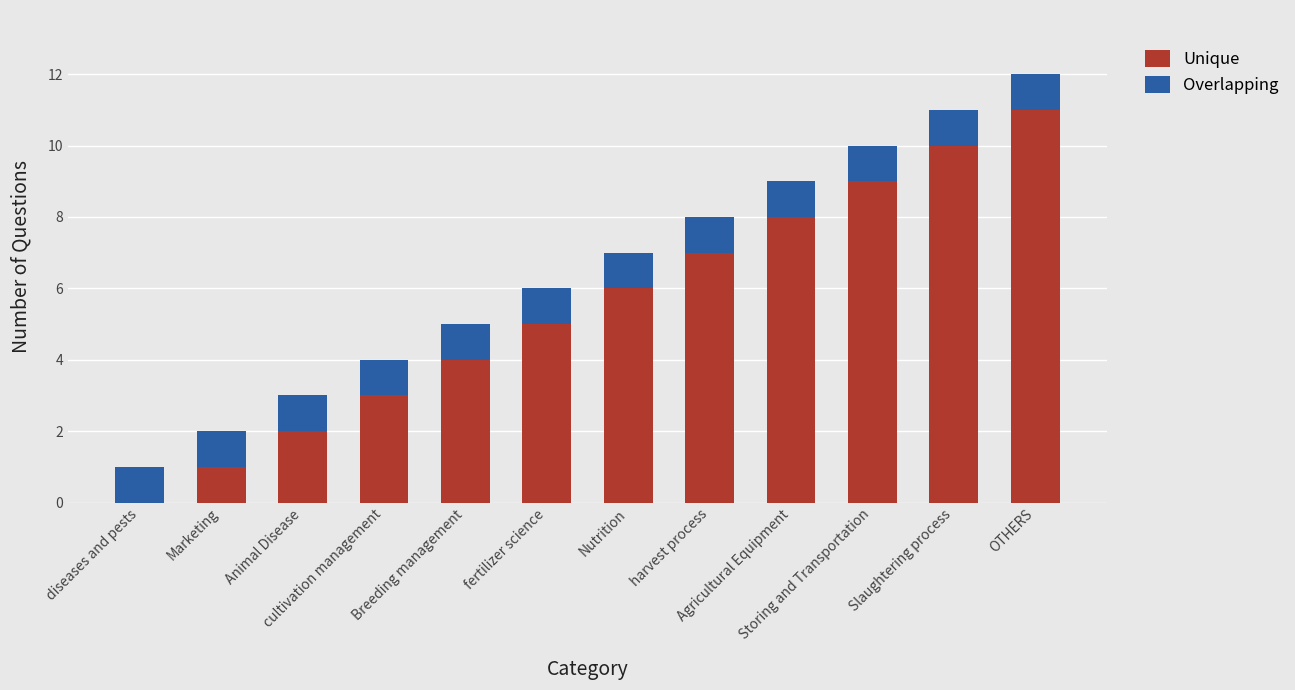

What is the highest value of the Unique series?

11